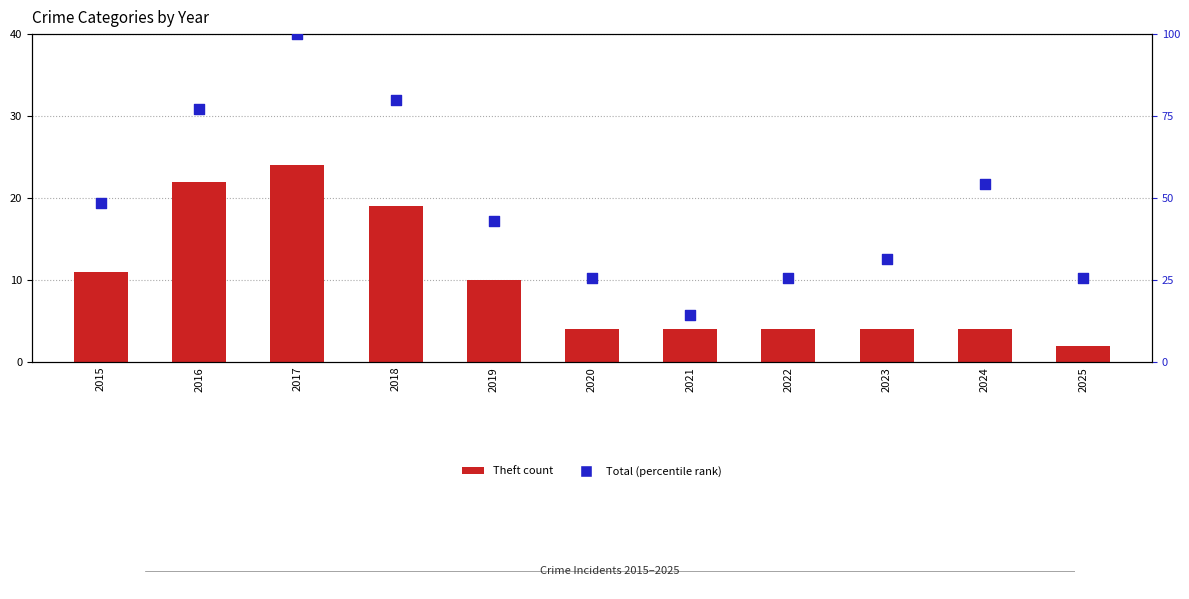

At which category is the sum across all series the highest?

2017